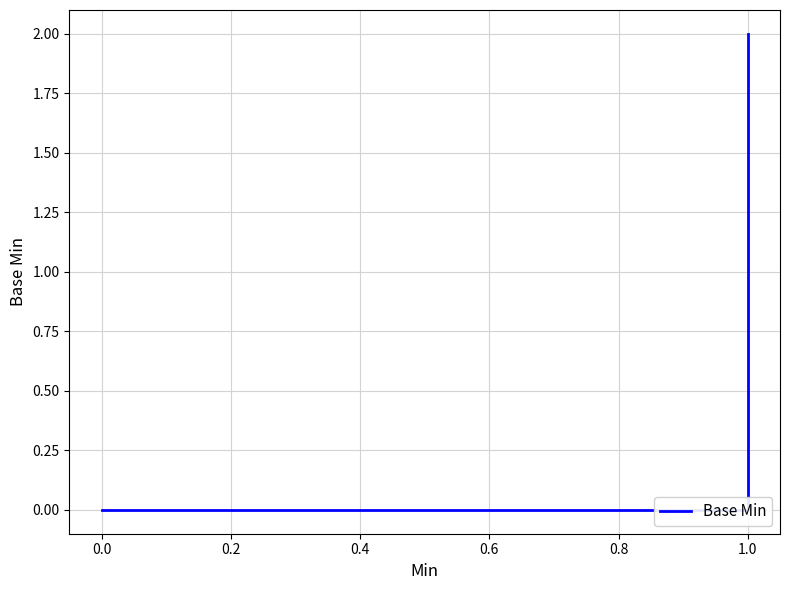

What is the sum of all values?

3